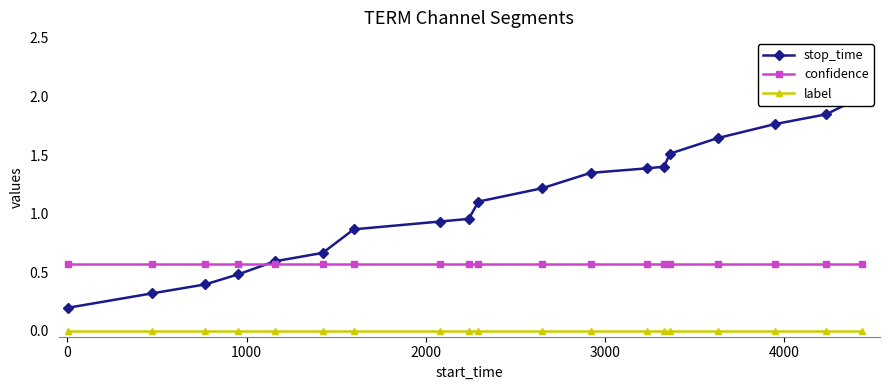

True or false: confidence has more than 0 interior local peaks.

False